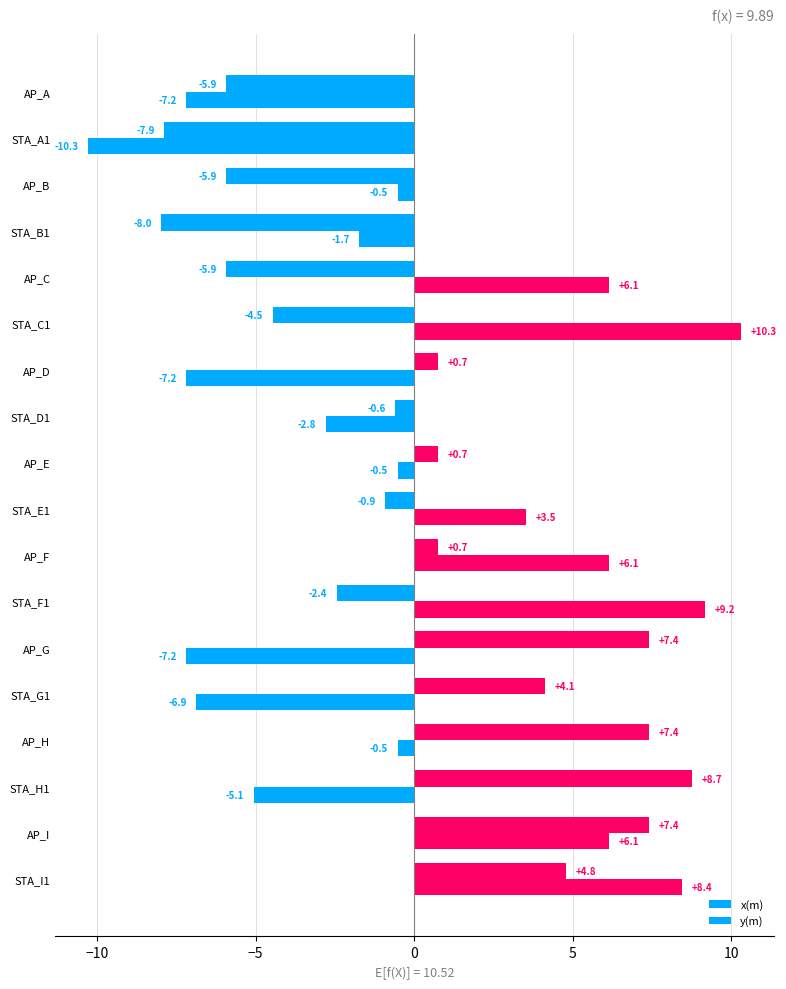

How many values in the y(m) series exceed 0?

9